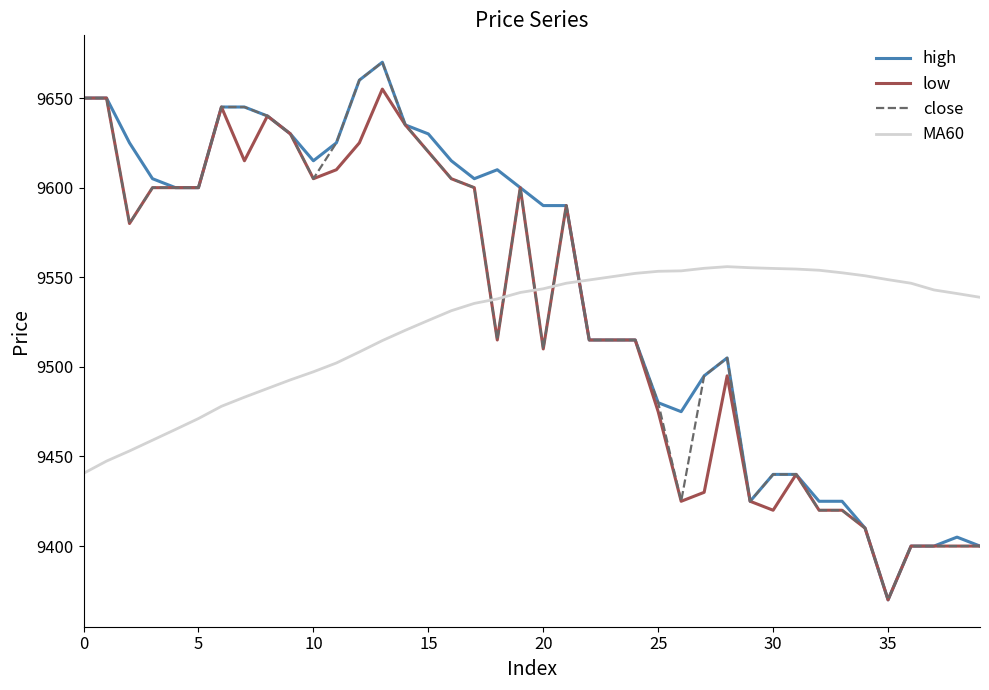

Which series ends up on top after the final intersection of MA60 and low?

MA60